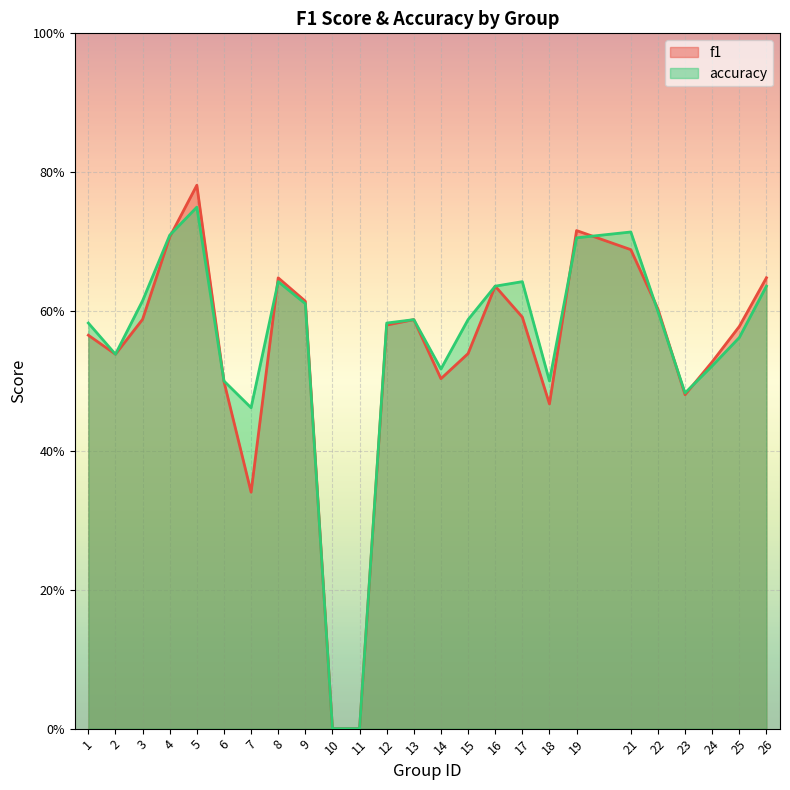

In f1, how many points are lower than both neighbors (excluding endpoints)?

5